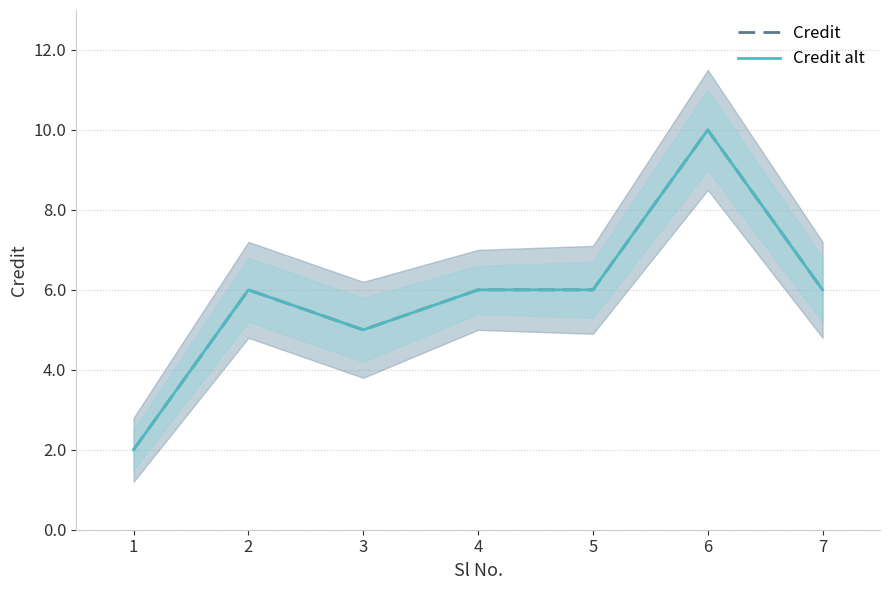

In Credit alt, how many points are higher than both neighbors (excluding endpoints)?

2